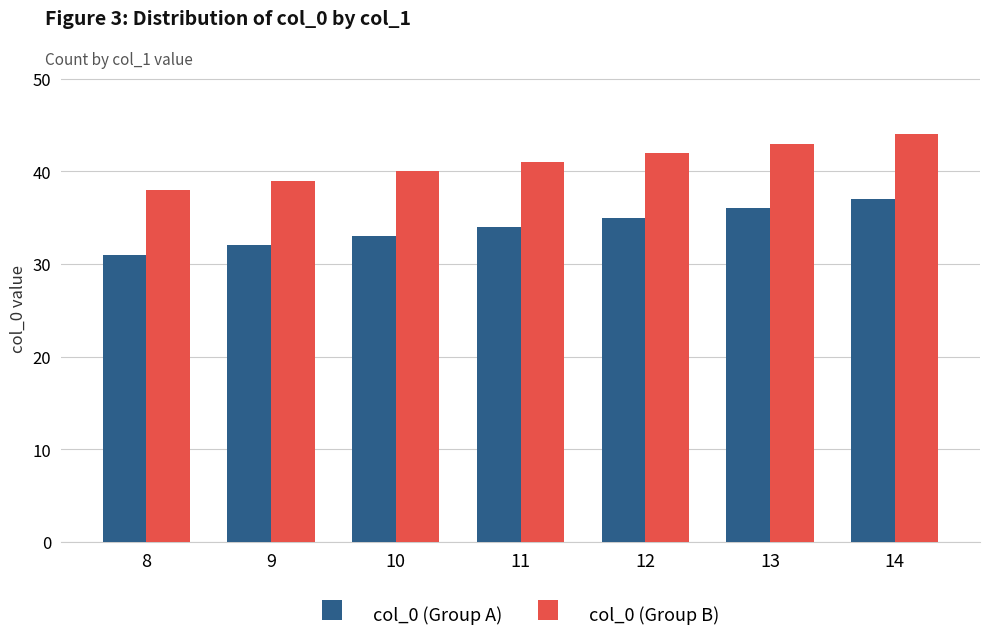

Is it true that col_0 (Group B) equals 44 at 14?

True